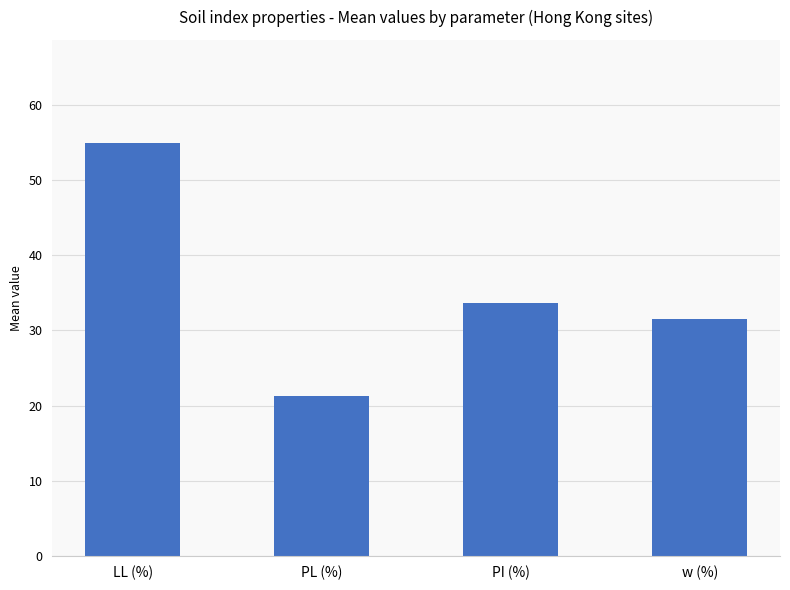

Which label corresponds to the smallest value in the chart?

PL (%)